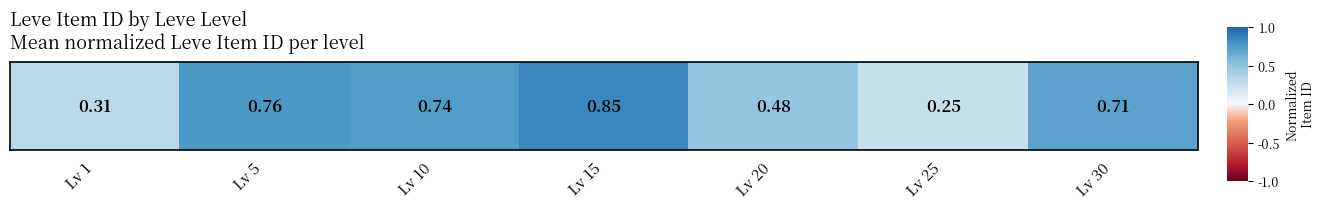

Reading left to right, list all the values displayed in this chart.

Lv 1=0.3	Lv 5=0.8	Lv 10=0.7	Lv 15=0.8	Lv 20=0.5	Lv 25=0.3	Lv 30=0.7